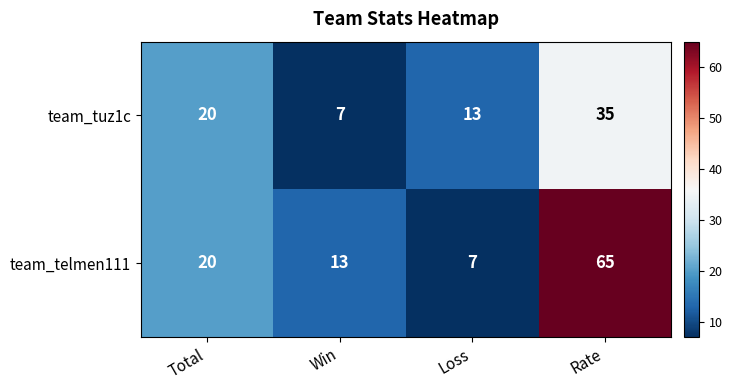

At which label does team_telmen111 reach its peak?

Rate